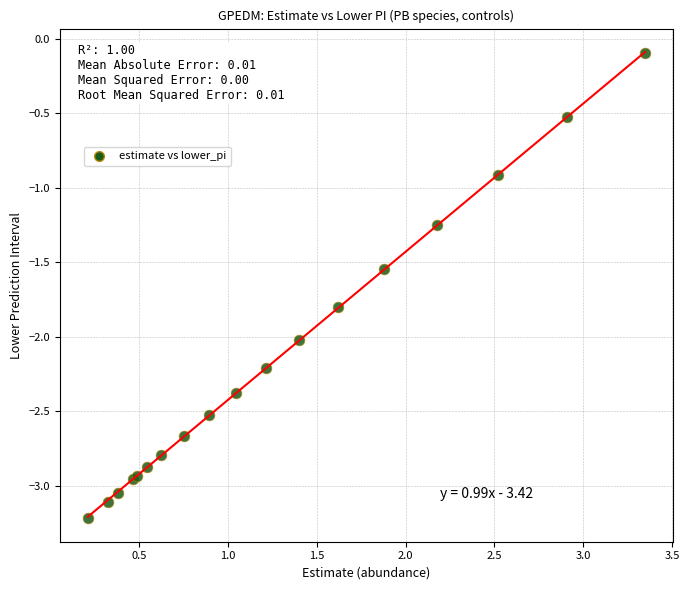

What Y value in the scatter plot is closest to -1?

-0.9